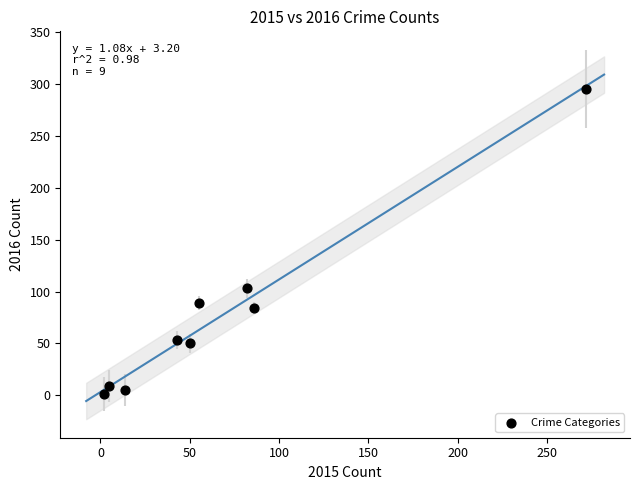

What Y value in the scatter plot is closest to 148?

103